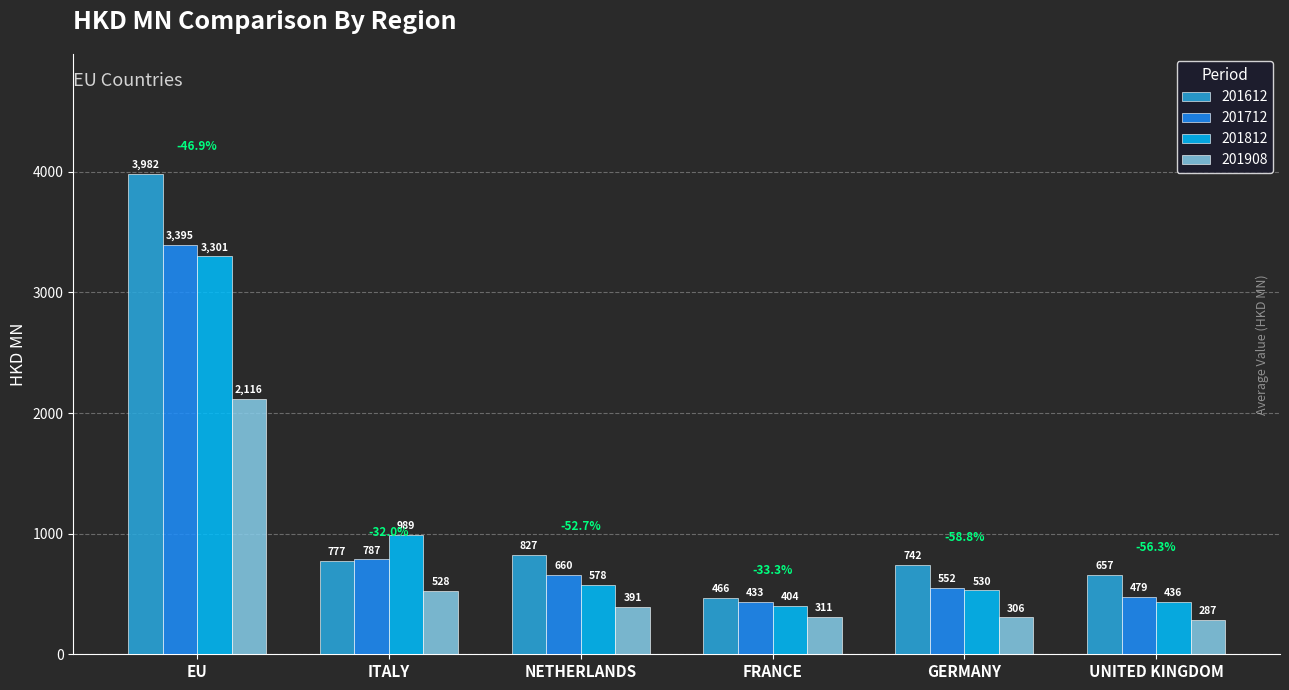

How many bars are there in total?

24